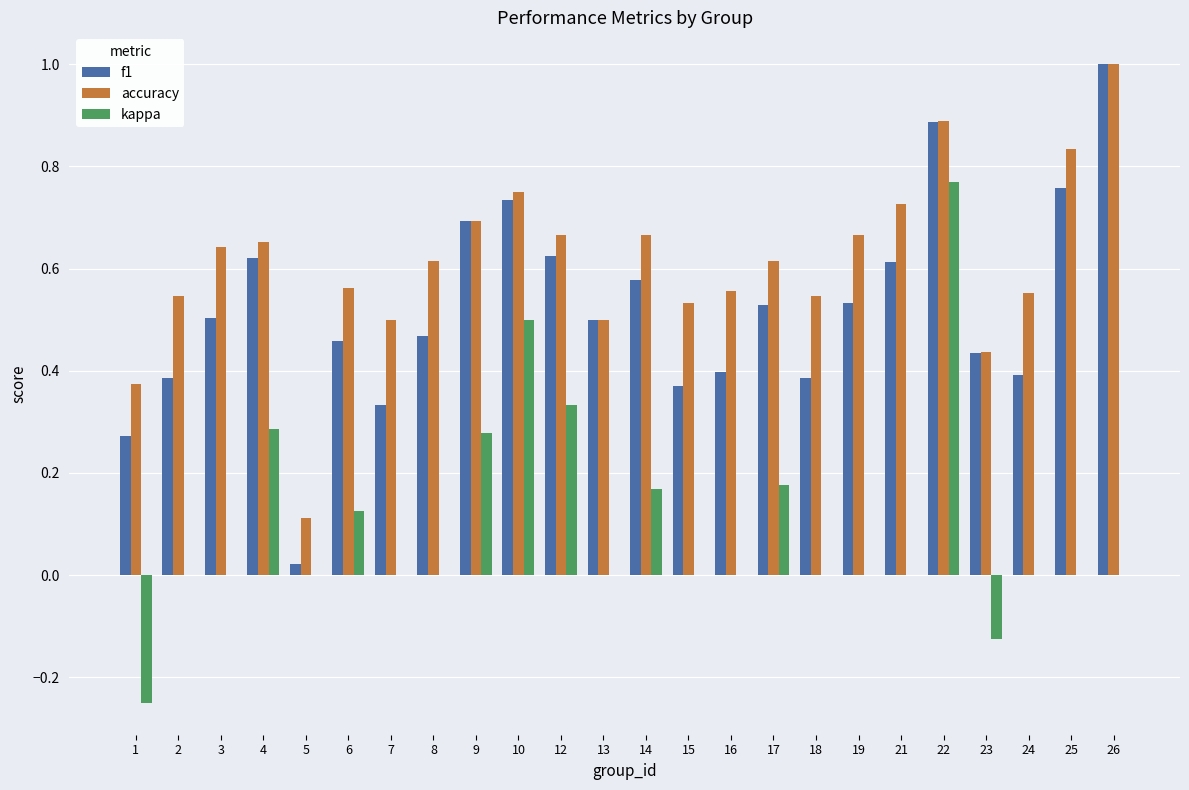

Is it true that kappa equals 0.0 at 7?

True